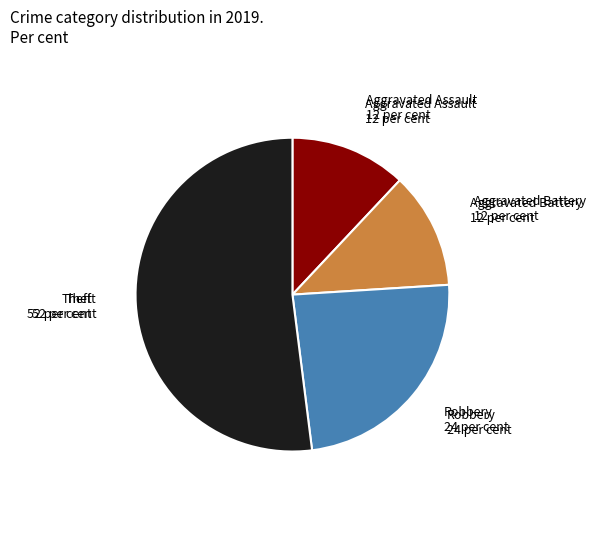

Is there a majority slice in this chart?

Yes